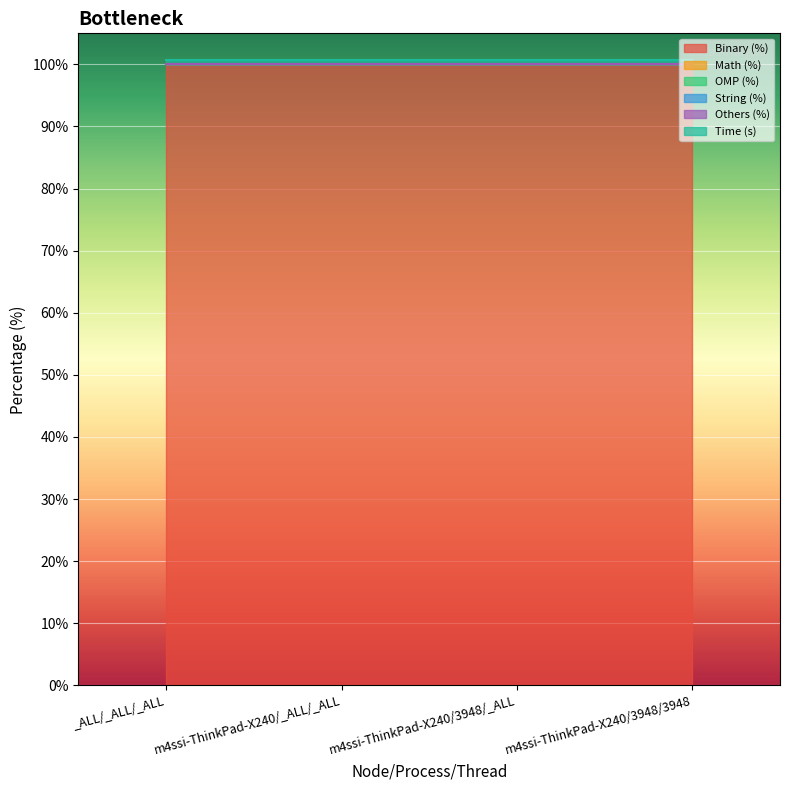

Is the value of String (%) at m4ssi-ThinkPad-X240/_ALL/_ALL greater than the value of Binary (%) at m4ssi-ThinkPad-X240/3948/3948?

No